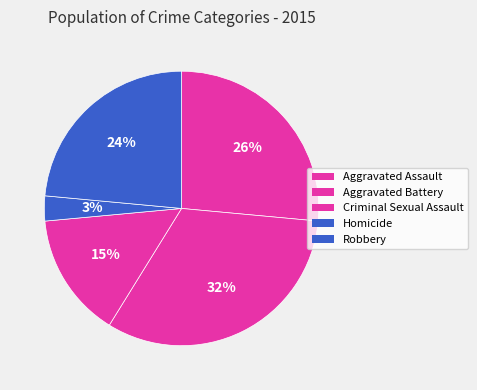

To the nearest percent, what is the difference between the largest and smallest slice percentages?

29%